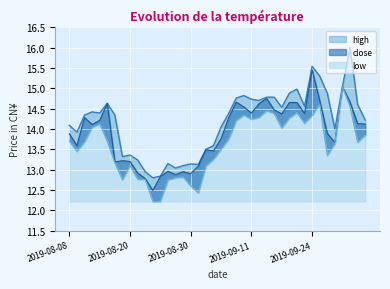

Reading right to left, extract all data points from this chart.

high: 2019-10-10=14.2	2019-10-09=14.6	2019-10-08=16.0	2019-09-30=15.0	2019-09-27=14.0	2019-09-26=14.9	2019-09-25=15.3	2019-09-24=15.5	2019-09-23=14.6	2019-09-20=15.0	2019-09-19=14.9	2019-09-18=14.5	2019-09-17=14.8	2019-09-16=14.8	2019-09-12=14.7	2019-09-11=14.7	2019-09-10=14.8	2019-09-09=14.8	2019-09-06=14.4	2019-09-05=14.1	2019-09-04=13.6	2019-09-03=13.5	2019-09-02=13.1	2019-08-30=13.1	2019-08-29=13.1	2019-08-28=13.0	2019-08-27=13.2	2019-08-26=12.8	2019-08-23=12.8	2019-08-22=12.9	2019-08-21=13.2	2019-08-20=13.4	2019-08-19=13.3	2019-08-16=14.3	2019-08-15=14.6	2019-08-14=14.4	2019-08-13=14.4	2019-08-12=14.3	2019-08-09=13.9	2019-08-08=14.1
close: 2019-10-10=14.1	2019-10-09=14.1	2019-10-08=14.7	2019-09-30=15.0	2019-09-27=13.7	2019-09-26=13.9	2019-09-25=14.7	2019-09-24=15.4	2019-09-23=14.4	2019-09-20=14.7	2019-09-19=14.7	2019-09-18=14.4	2019-09-17=14.5	2019-09-16=14.8	2019-09-12=14.6	2019-09-11=14.4	2019-09-10=14.5	2019-09-09=14.7	2019-09-06=14.3	2019-09-05=13.8	2019-09-04=13.5	2019-09-03=13.5	2019-09-02=13.1	2019-08-30=12.9	2019-08-29=12.9	2019-08-28=12.9	2019-08-27=13.0	2019-08-26=12.8	2019-08-23=12.5	2019-08-22=12.8	2019-08-21=12.9	2019-08-20=13.2	2019-08-19=13.2	2019-08-16=13.2	2019-08-15=14.6	2019-08-14=14.2	2019-08-13=14.1	2019-08-12=14.3	2019-08-09=13.6	2019-08-08=13.9
low: 2019-10-10=13.8	2019-10-09=13.7	2019-10-08=14.6	2019-09-30=15.0	2019-09-27=13.6	2019-09-26=13.3	2019-09-25=14.6	2019-09-24=14.3	2019-09-23=14.1	2019-09-20=14.4	2019-09-19=14.3	2019-09-18=14.0	2019-09-17=14.4	2019-09-16=14.4	2019-09-12=14.3	2019-09-11=14.2	2019-09-10=14.3	2019-09-09=14.2	2019-09-06=13.8	2019-09-05=13.5	2019-09-04=13.2	2019-09-03=13.1	2019-09-02=12.4	2019-08-30=12.6	2019-08-29=12.8	2019-08-28=12.8	2019-08-27=12.8	2019-08-26=12.2	2019-08-23=12.2	2019-08-22=12.8	2019-08-21=12.8	2019-08-20=13.1	2019-08-19=12.8	2019-08-16=13.2	2019-08-15=13.7	2019-08-14=14.1	2019-08-13=14.0	2019-08-12=13.7	2019-08-09=13.4	2019-08-08=13.7